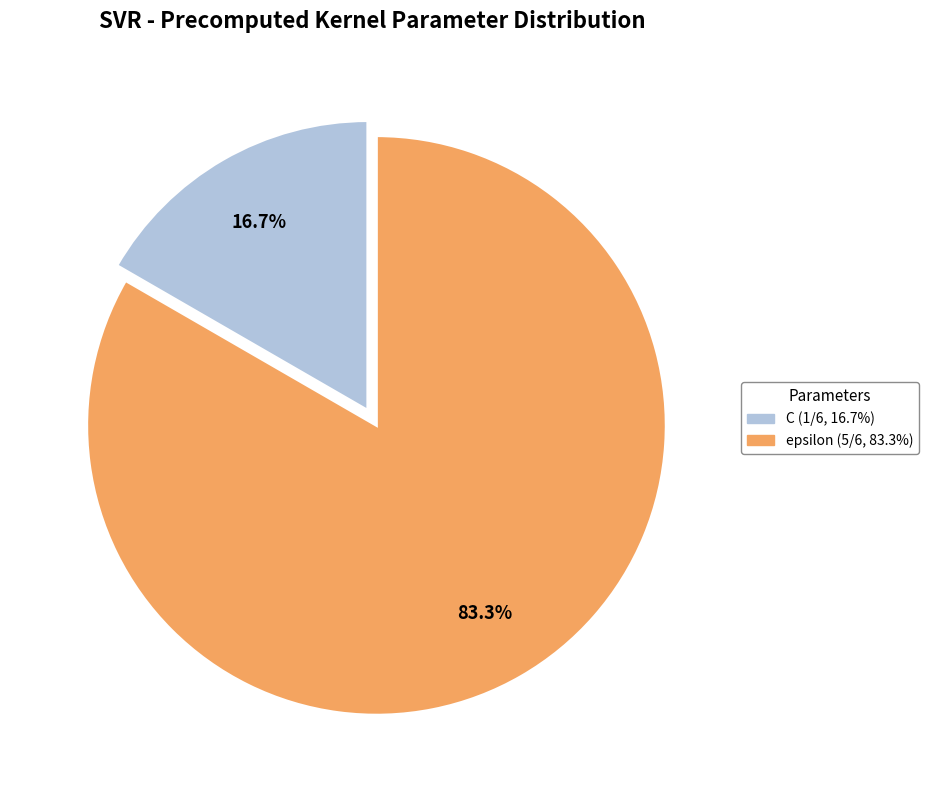

Count the number of slices in the pie.

2